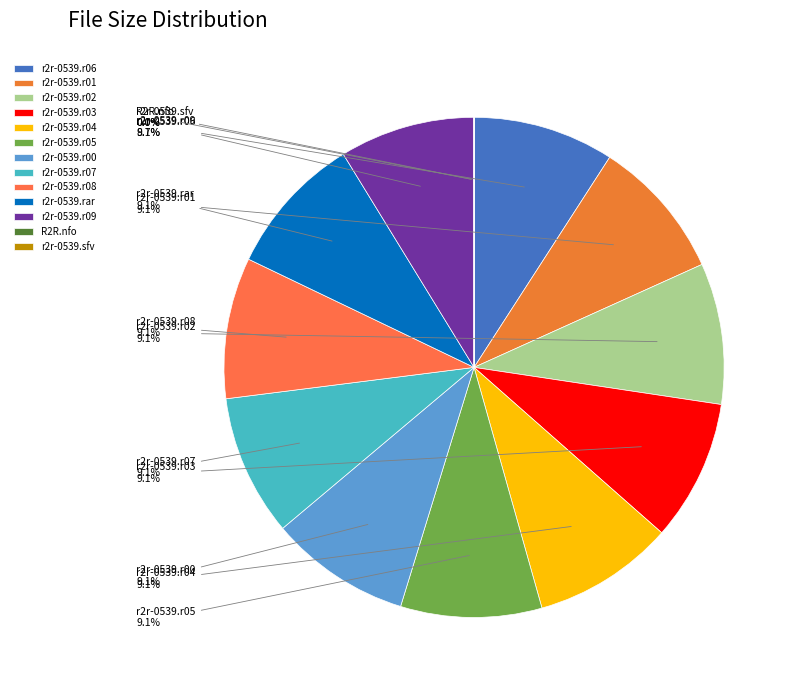

Approximately how many times larger is the value at r2r-0539.r09 compared to r2r-0539.r06?

1.0